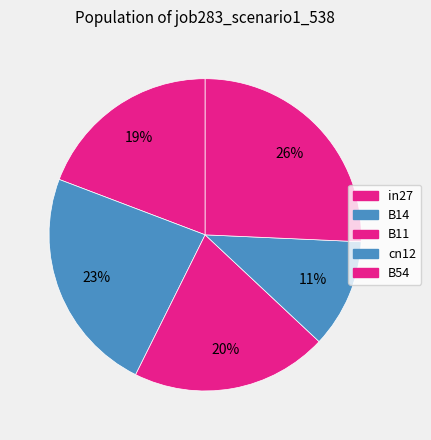

How many slices are in this pie chart?

5